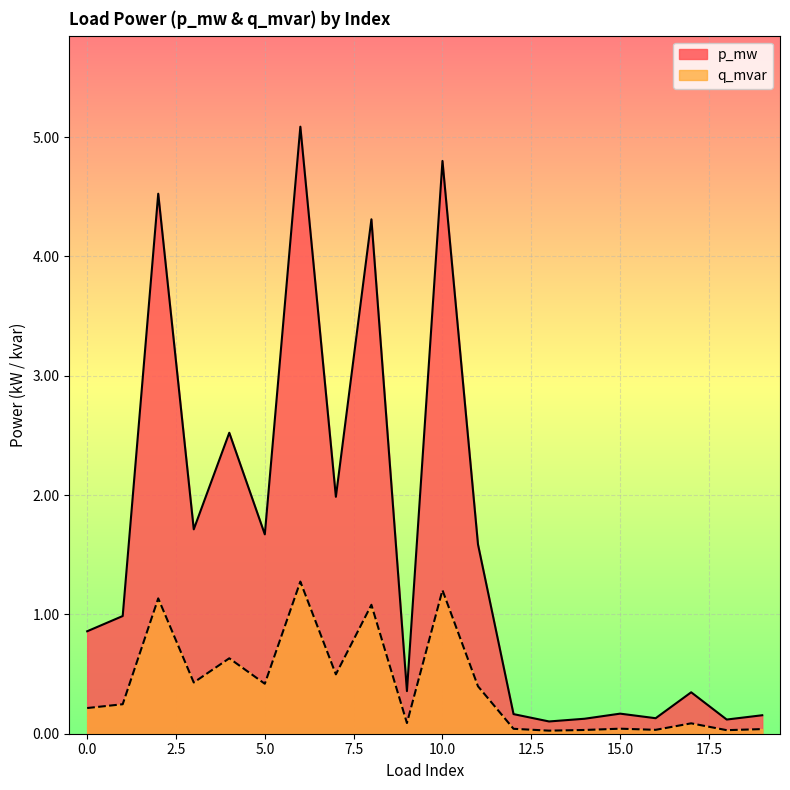

Between 8 and 11, which series saw the biggest shift?

p_mw